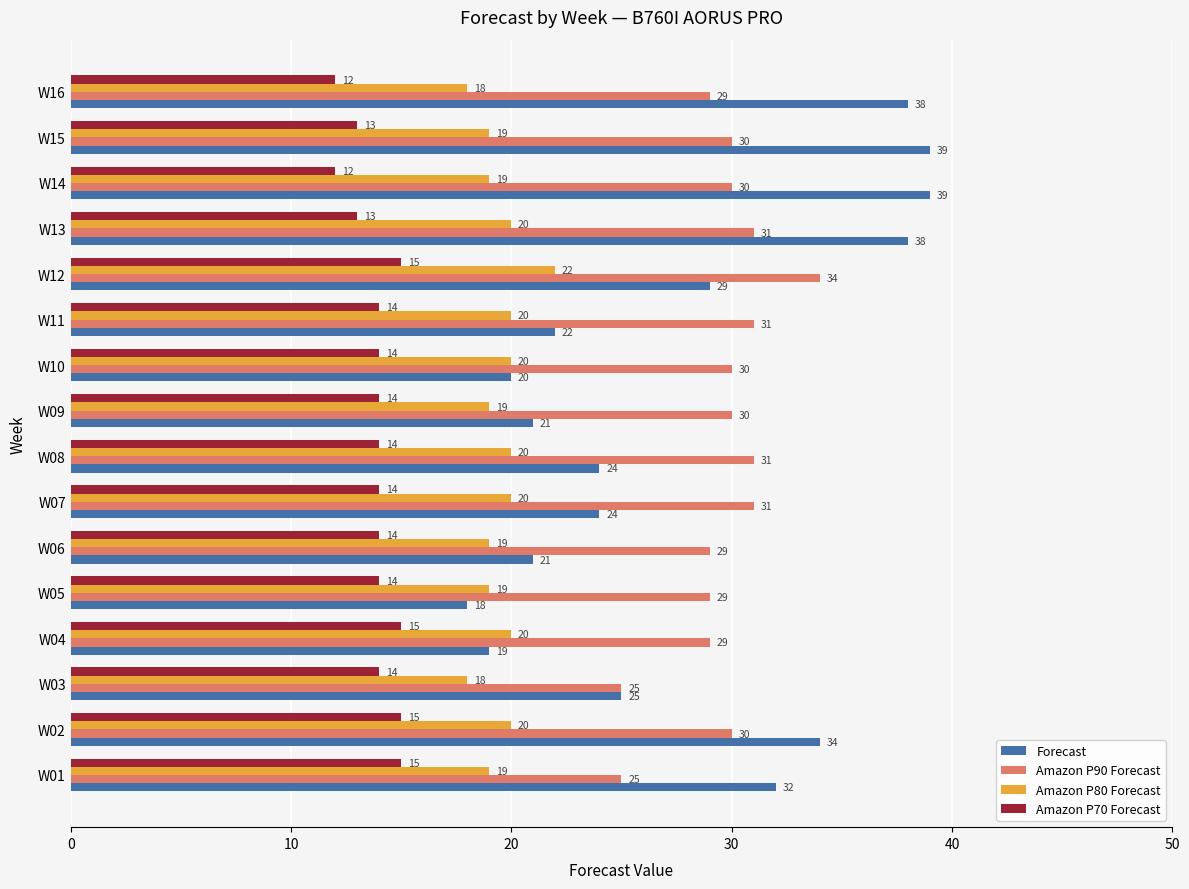

At W02, list the series in order from smallest to largest.

Amazon P70 Forecast, Amazon P80 Forecast, Amazon P90 Forecast, Forecast